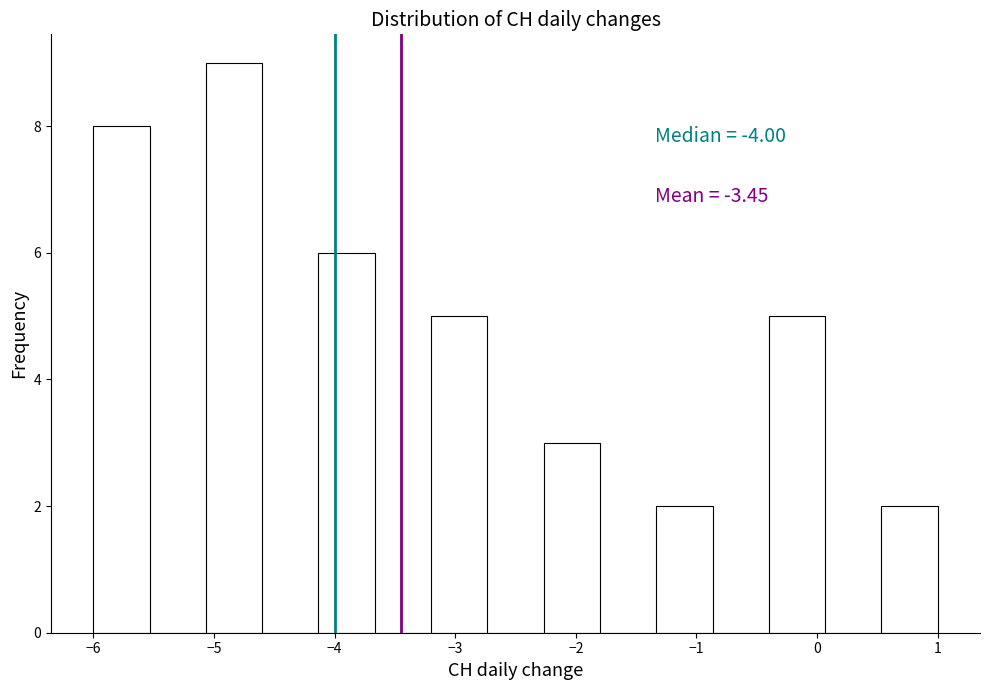

Which range on the x-axis has the tallest bar?

-5.1 to -4.6